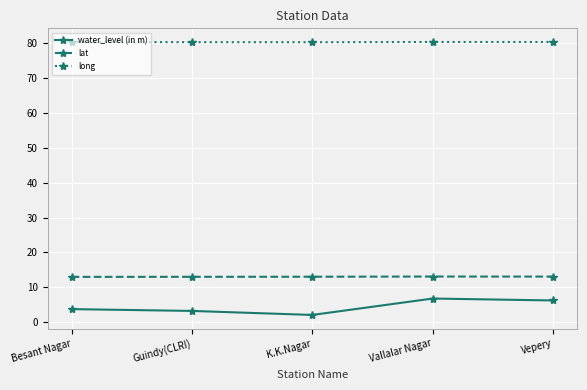

Is the value of lat at K.K.Nagar greater than the value of long at Vallalar Nagar?

No